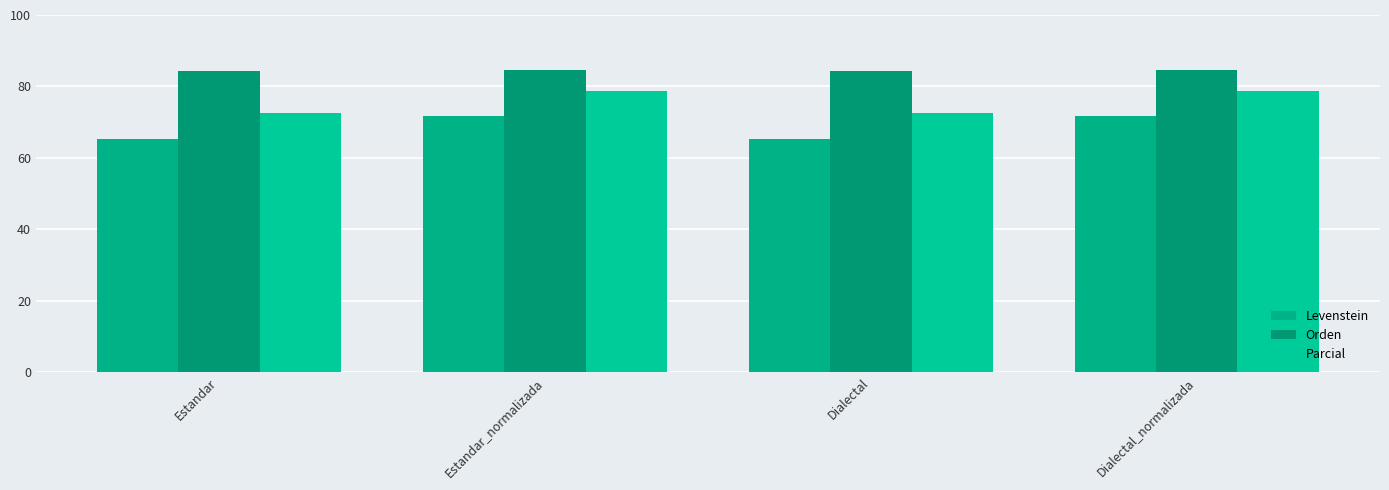

Reading left to right, transcribe all the data shown in this chart.

Levenstein: 65.3	71.8	65.3	71.8
Orden: 84.2	84.6	84.2	84.6
Parcial: 72.6	78.6	72.6	78.6